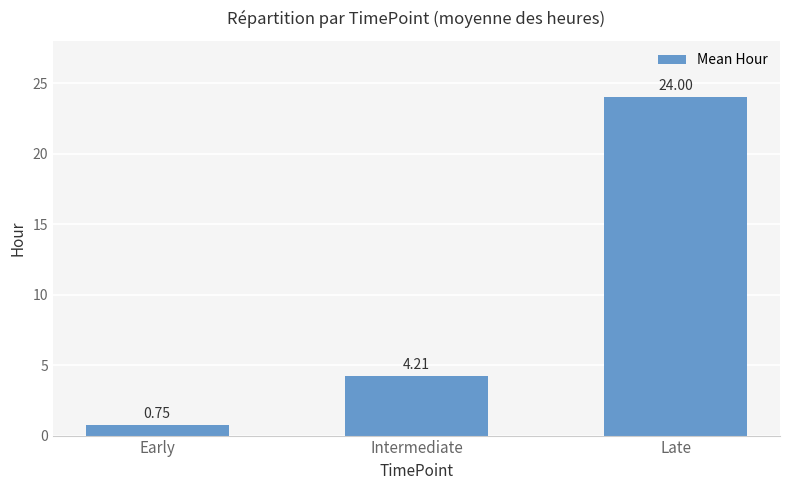

How many bars are there in total?

3